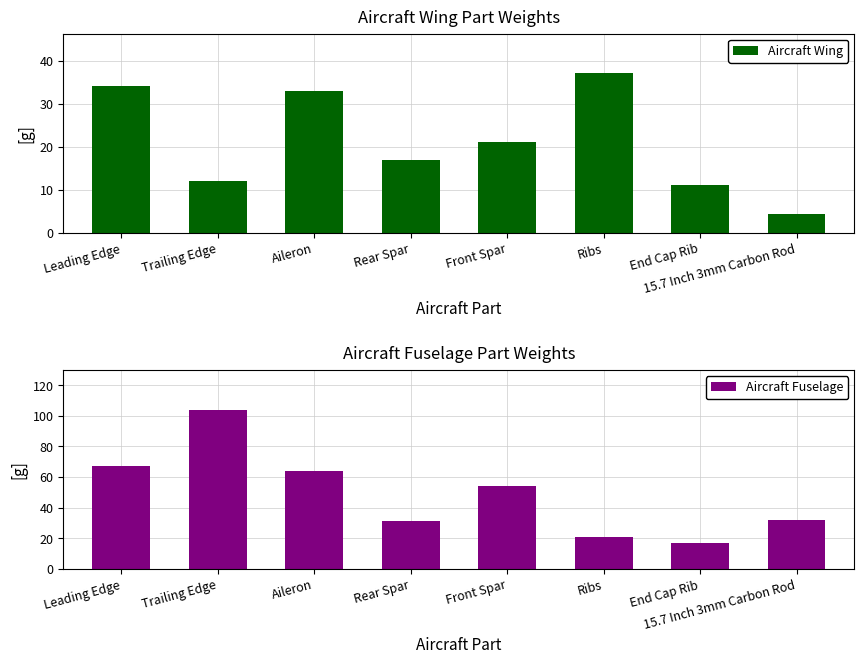

List the labels in order of Aircraft Wing value, largest first.

Ribs, Leading Edge, Aileron, Front Spar, Rear Spar, Trailing Edge, End Cap Rib, 15.7 Inch 3mm Carbon Rod